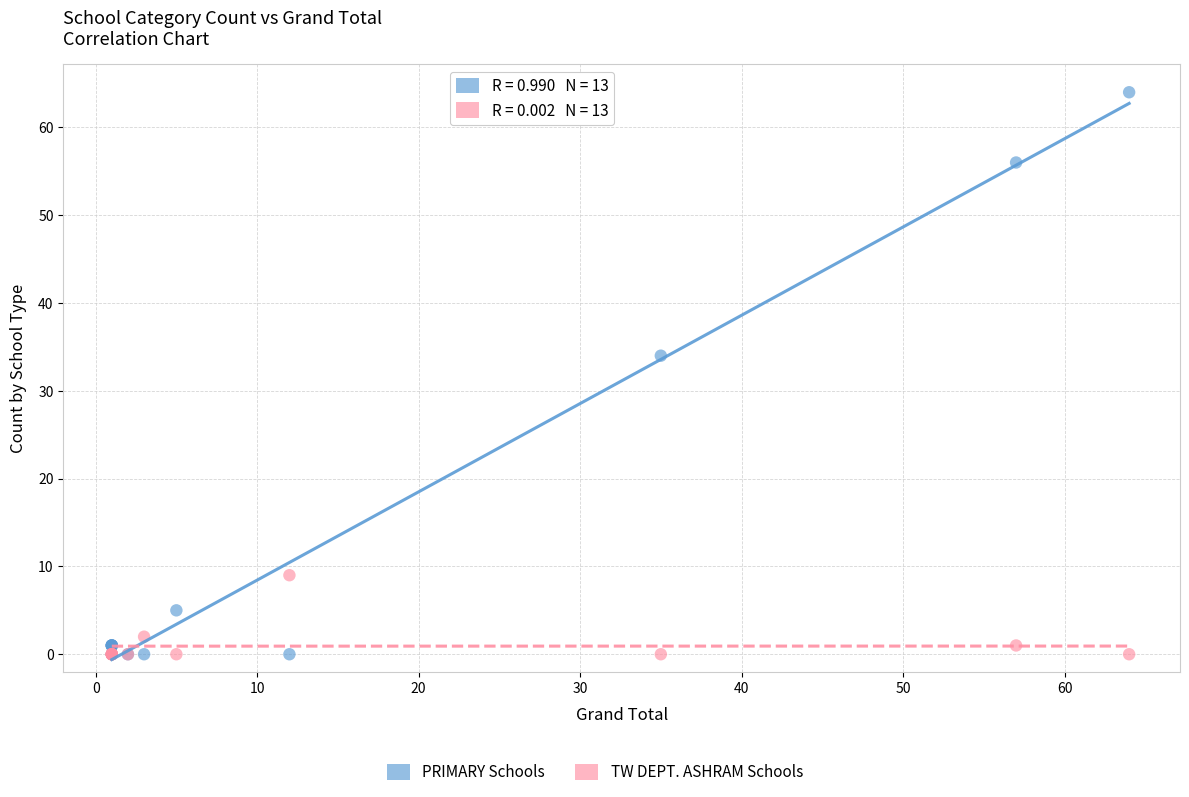

In the PRIMARY Schools series, what Y value is closest to 32?

34